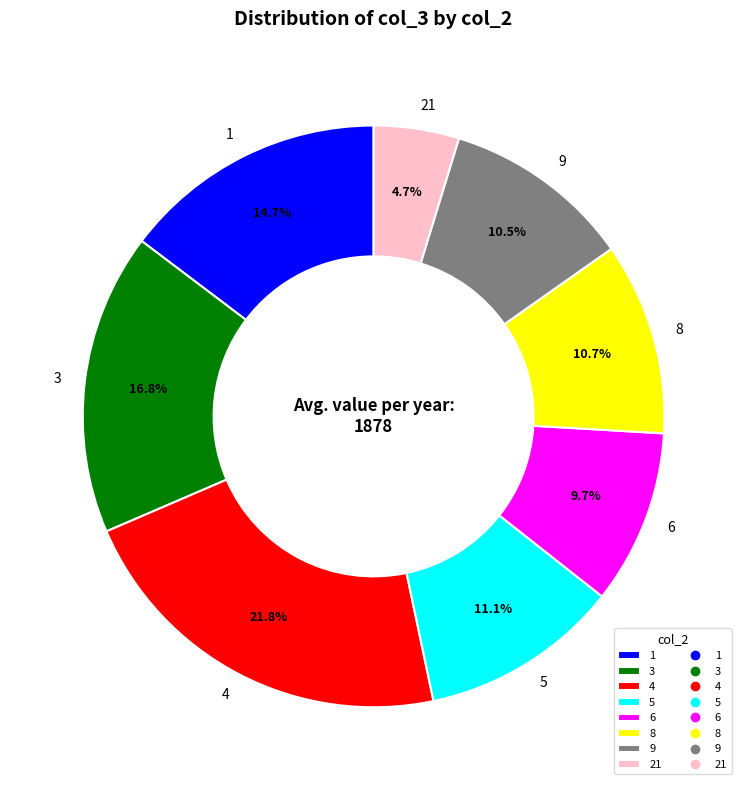

To the nearest percent, what portion does 3 represent?

17%